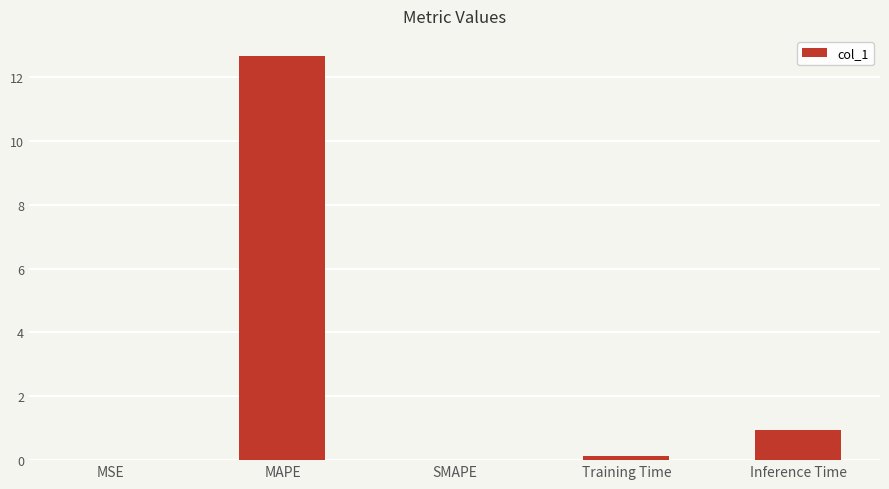

What is the sum of all values?

13.7